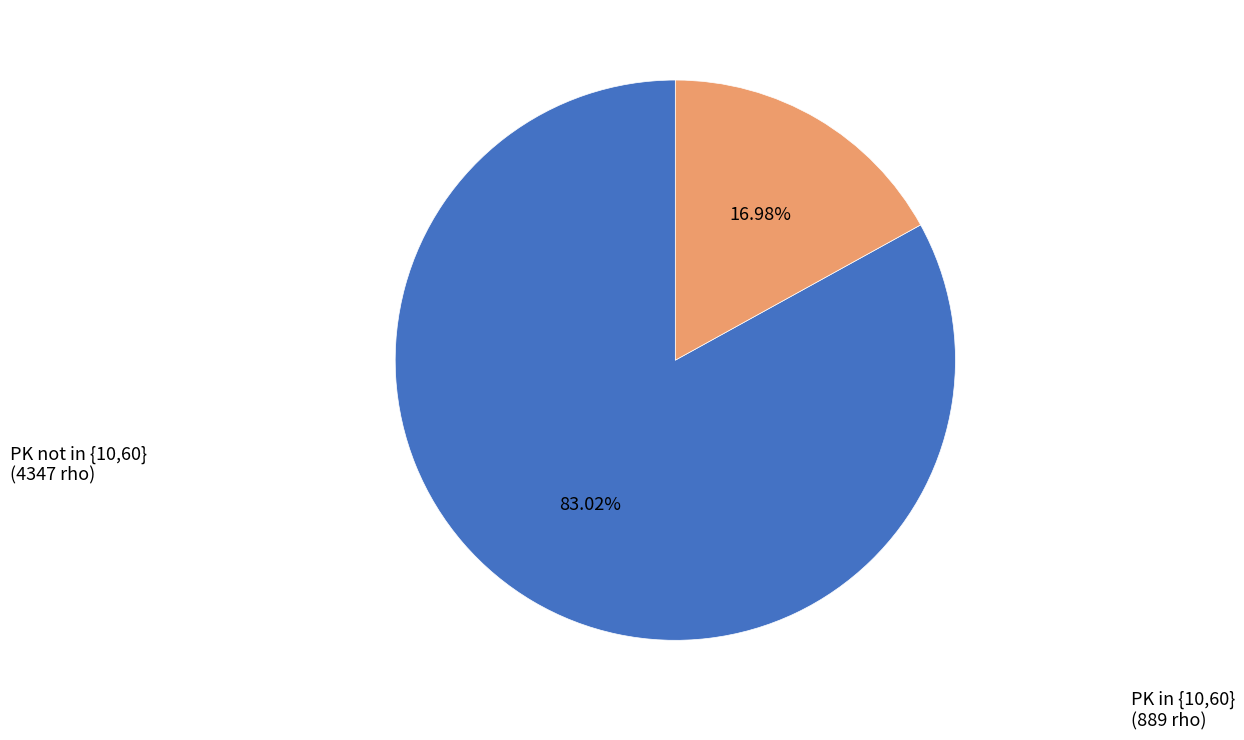

Does any single category account for the majority?

Yes